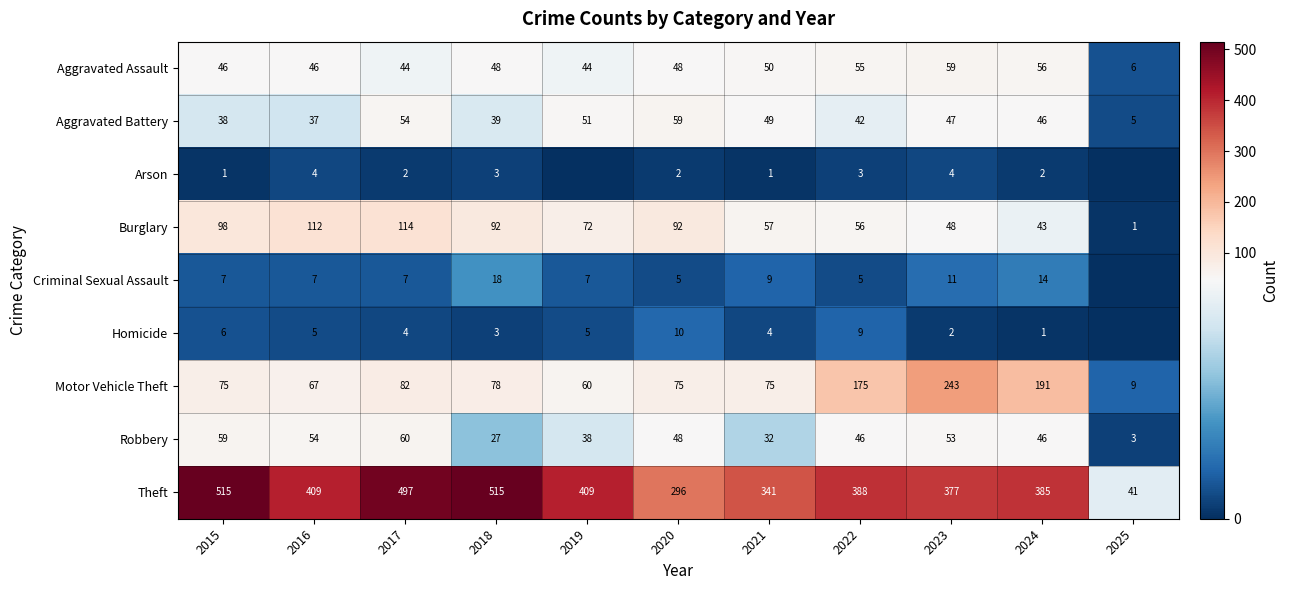

What is the total value across all series at 2017?

864